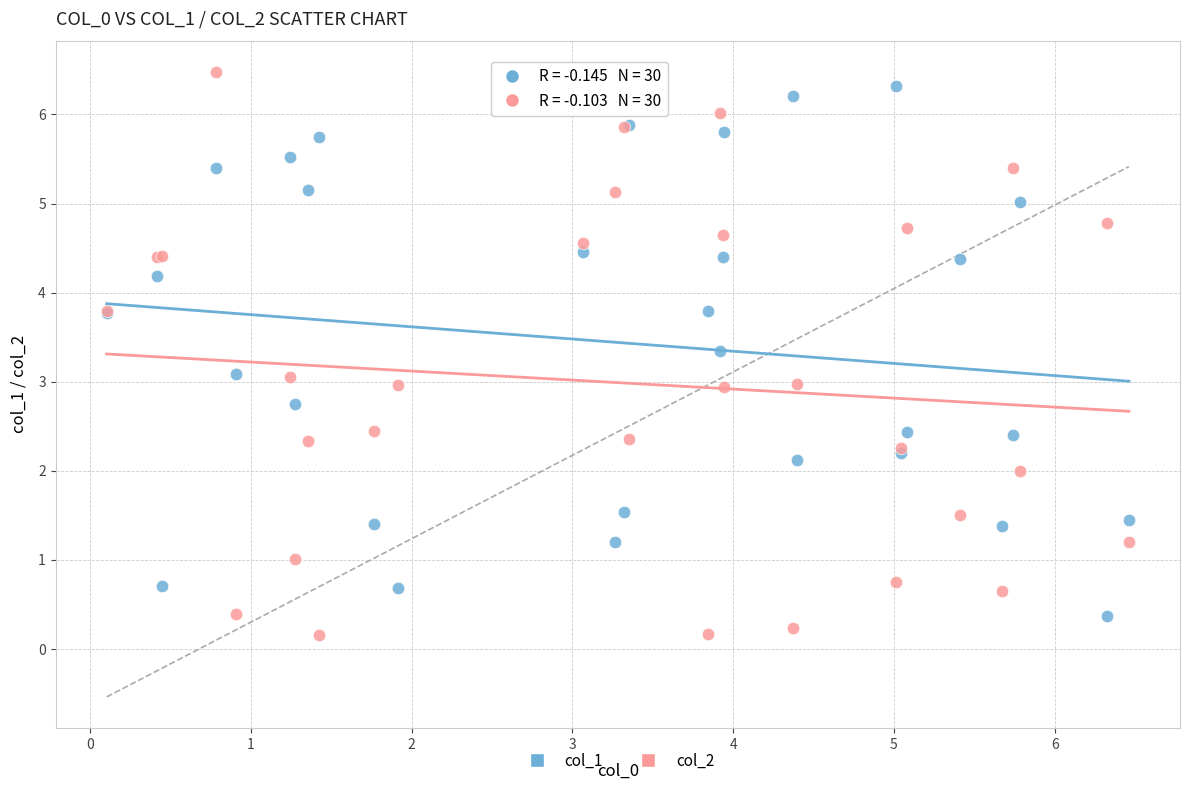

What are all the series names shown in the legend?

col_1, col_2